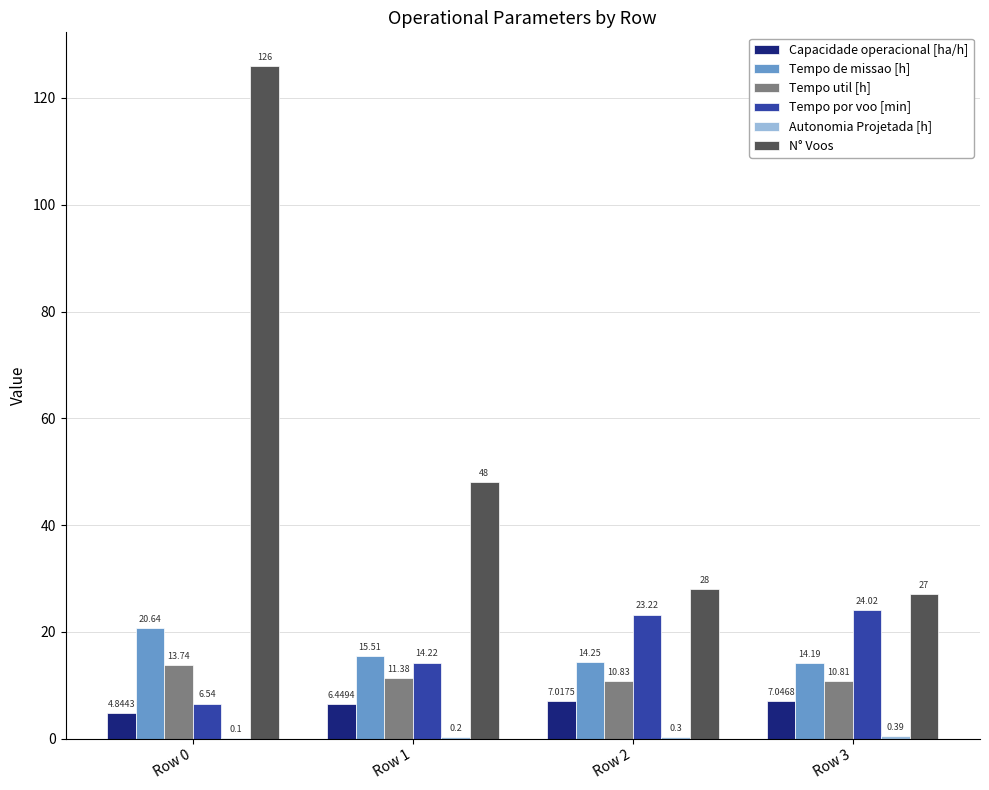

Which series has the largest total across all categories?

N° Voos